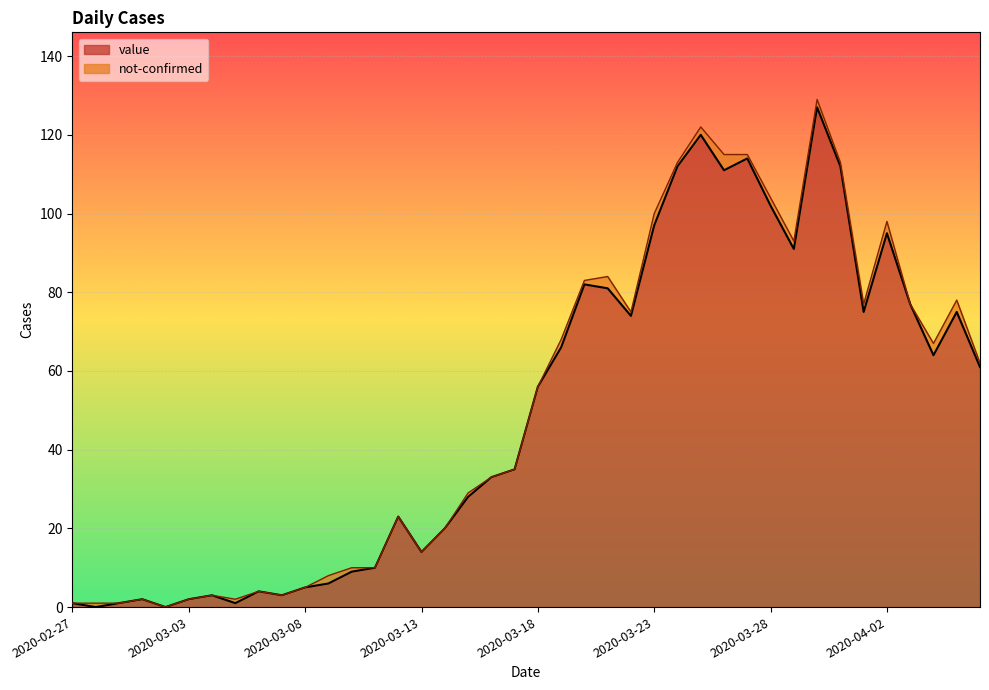

Reading right to left, list all the values displayed in this chart.

2020-04-06=61	2020-04-05=75	2020-04-04=64	2020-04-03=77	2020-04-02=95	2020-04-01=75	2020-03-31=112	2020-03-30=127	2020-03-29=91	2020-03-28=102	2020-03-27=114	2020-03-26=111	2020-03-25=120	2020-03-24=112	2020-03-23=97	2020-03-22=74	2020-03-21=81	2020-03-20=82	2020-03-19=66	2020-03-18=56	2020-03-17=35	2020-03-16=33	2020-03-15=28	2020-03-14=20	2020-03-13=14	2020-03-12=23	2020-03-11=10	2020-03-10=9	2020-03-09=6	2020-03-08=5	2020-03-07=3	2020-03-06=4	2020-03-05=1	2020-03-04=3	2020-03-03=2	2020-03-02=0	2020-03-01=2	2020-02-29=1	2020-02-28=0	2020-02-27=1